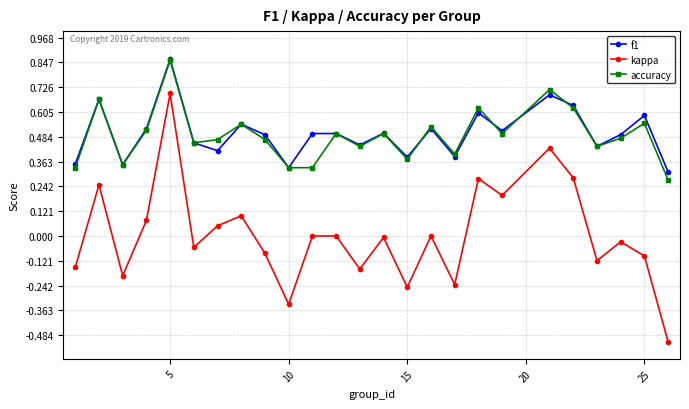

Which series has the widest spread of values?

kappa